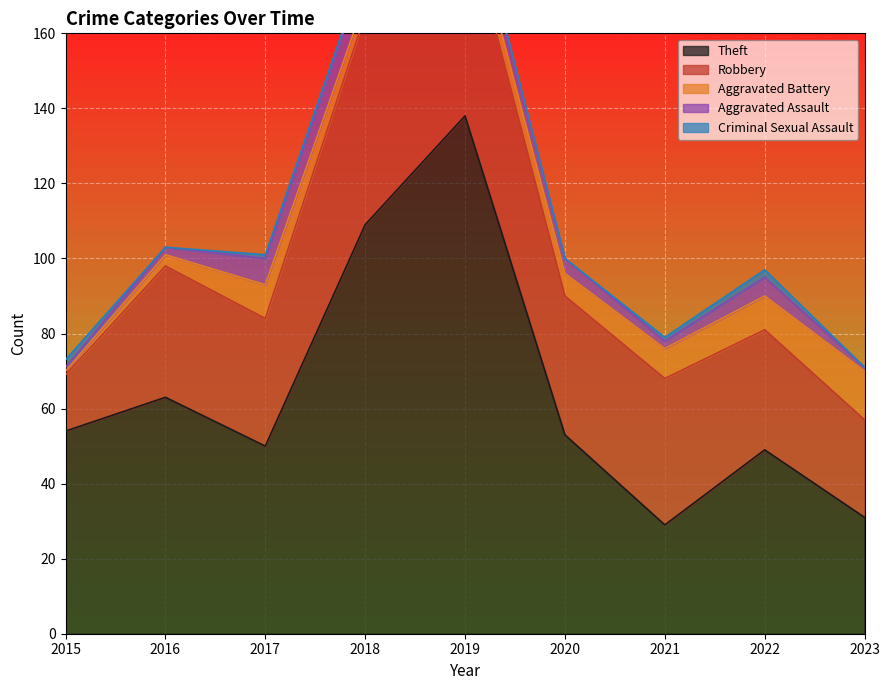

Is it true that Aggravated Assault equals 2 at 2021?

True